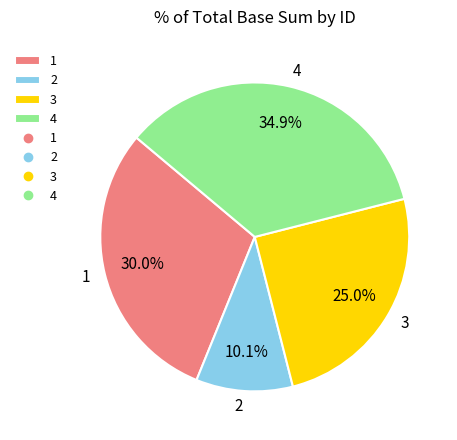

What is the smallest slice in the pie chart?

2